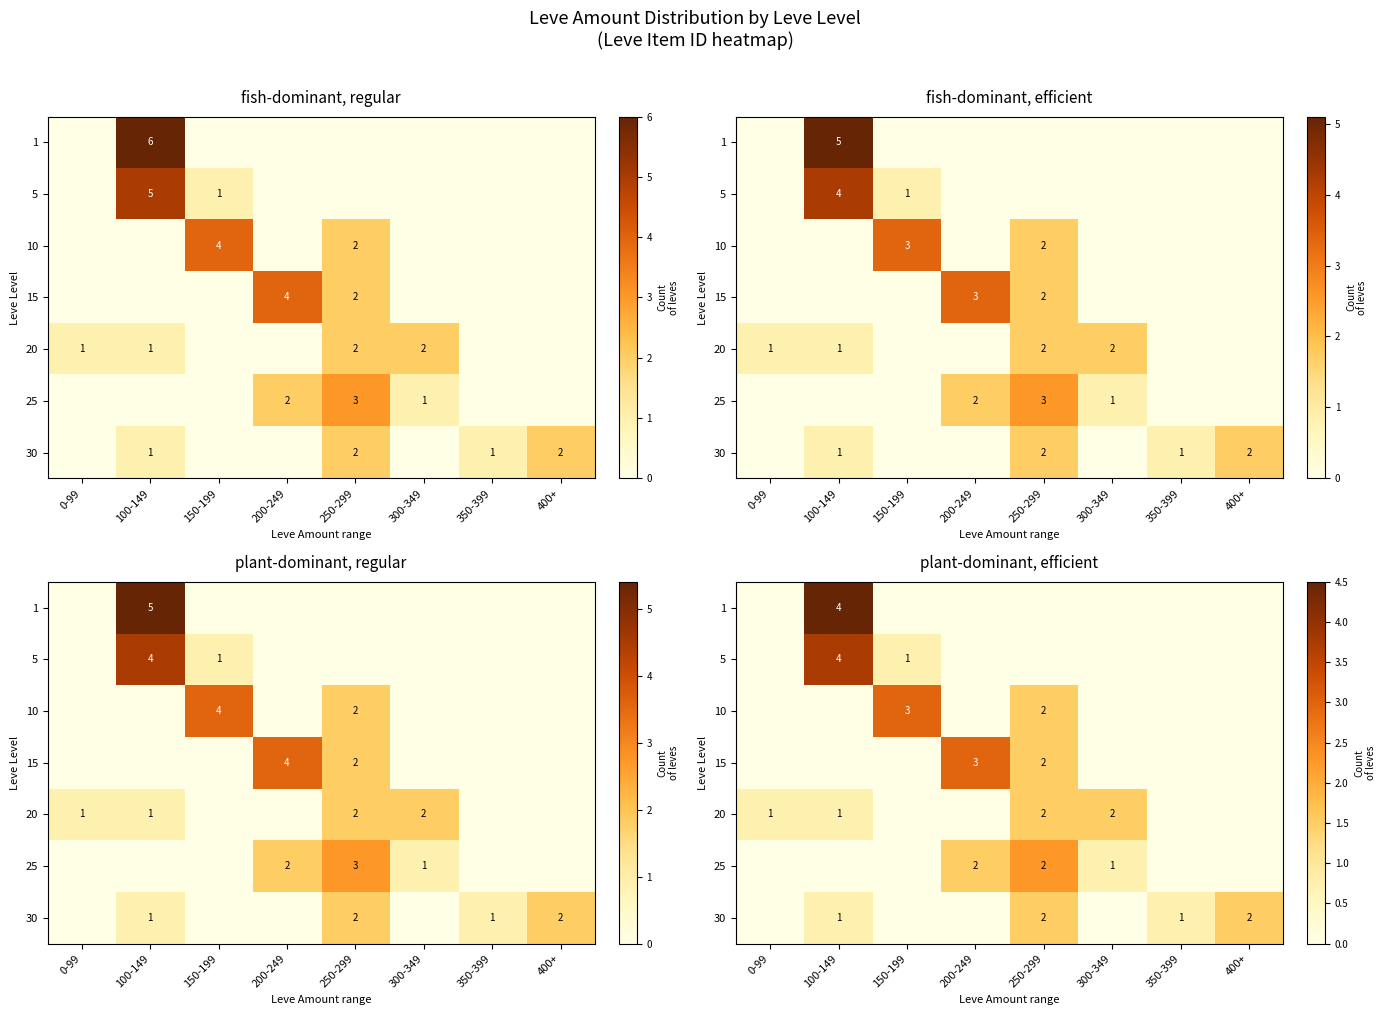

Which label corresponds to the largest value in the chart?

100-149